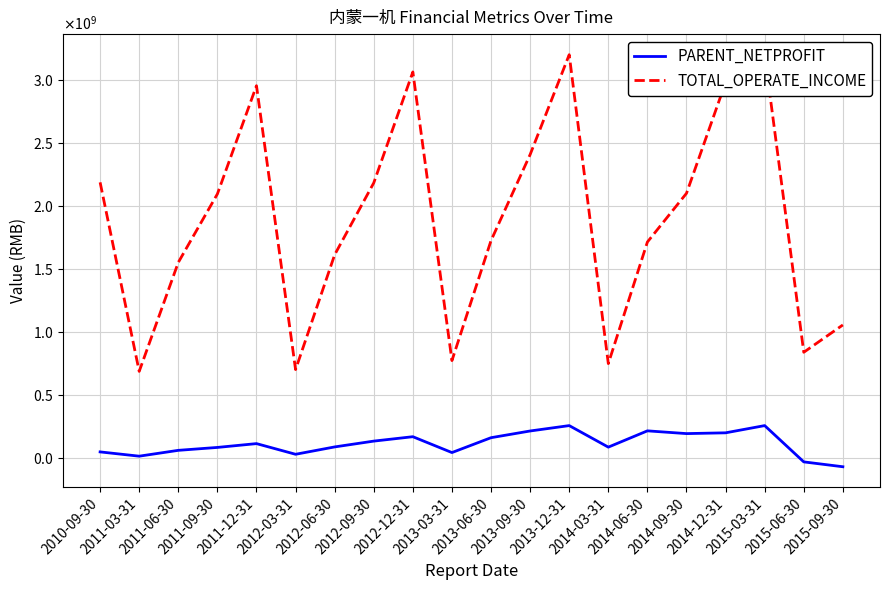

True or false: PARENT_NETPROFIT and TOTAL_OPERATE_INCOME cross at least once.

False